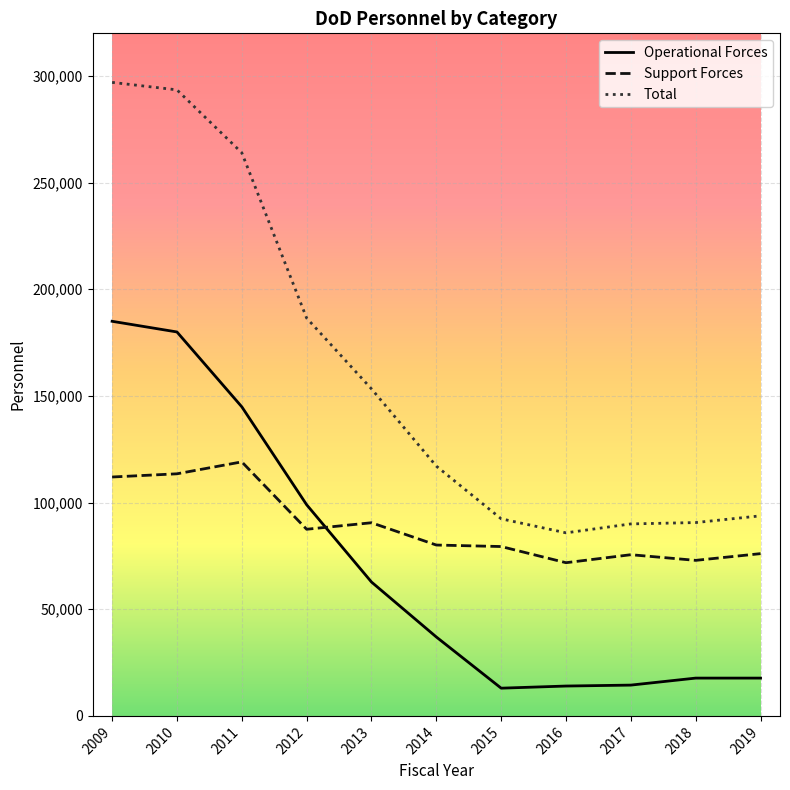

Does the chart have visible grid lines?

Yes